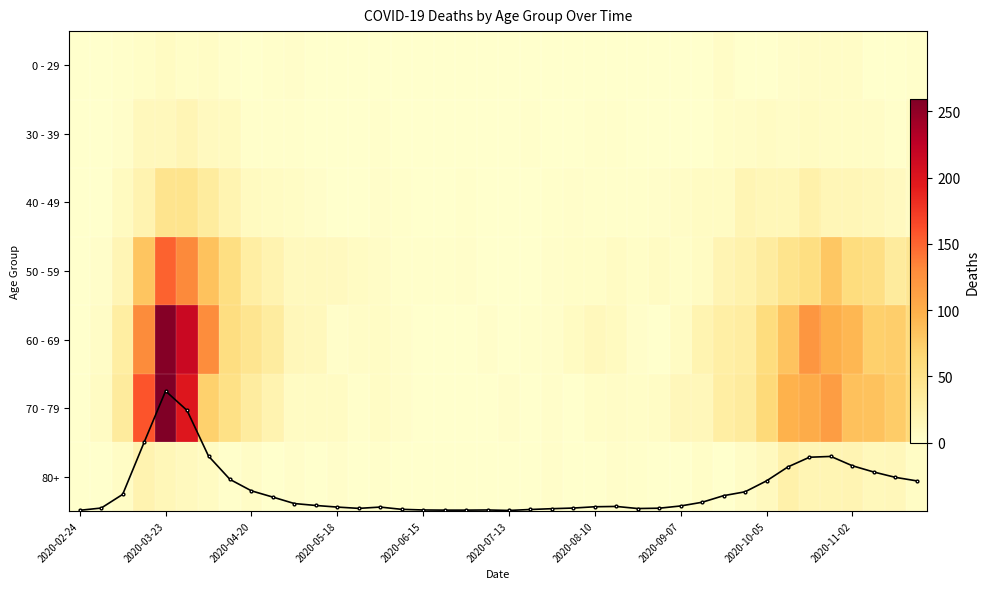

What is the highest value of the 60 - 69 series?

255